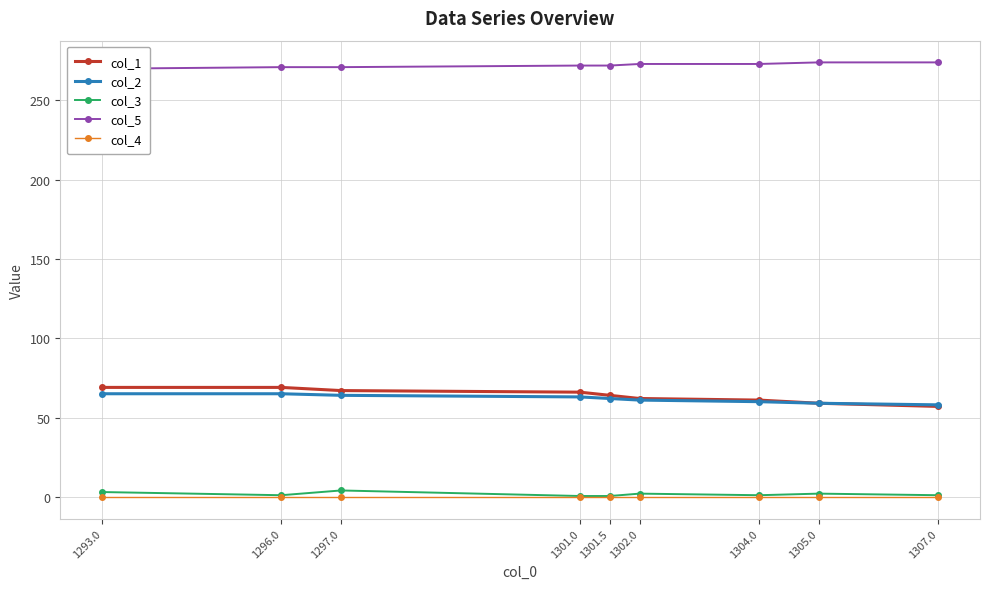

What position from the left is 1304.0?

7